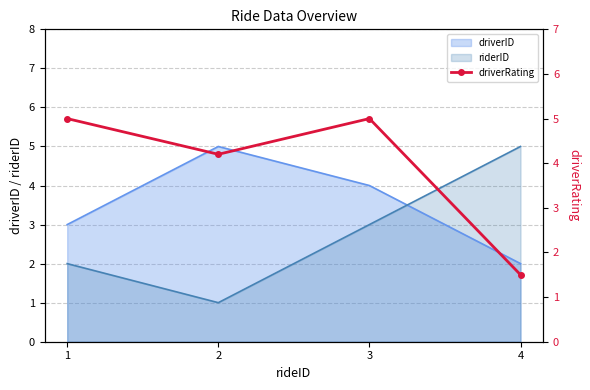

True or false: the data has more than 2 interior local peaks.

False